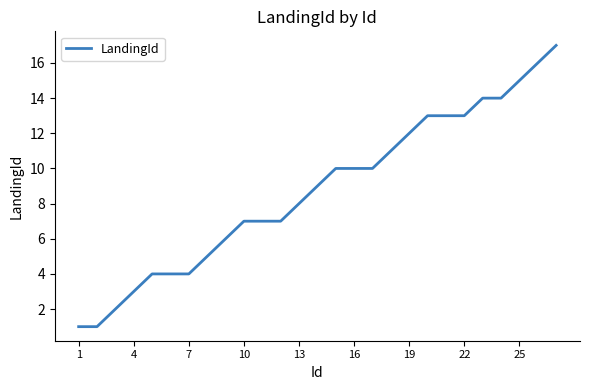

What is the greatest value displayed?

17